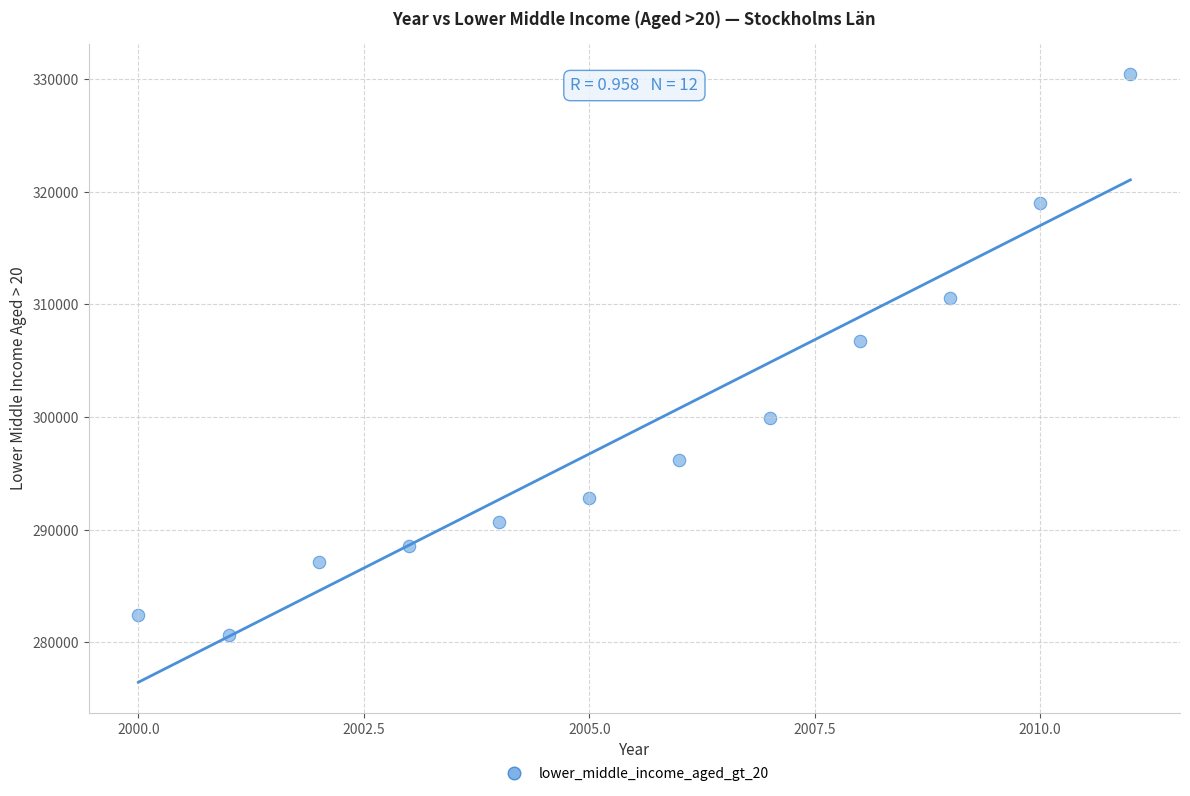

What is the range of Y values (max minus min)?

49746